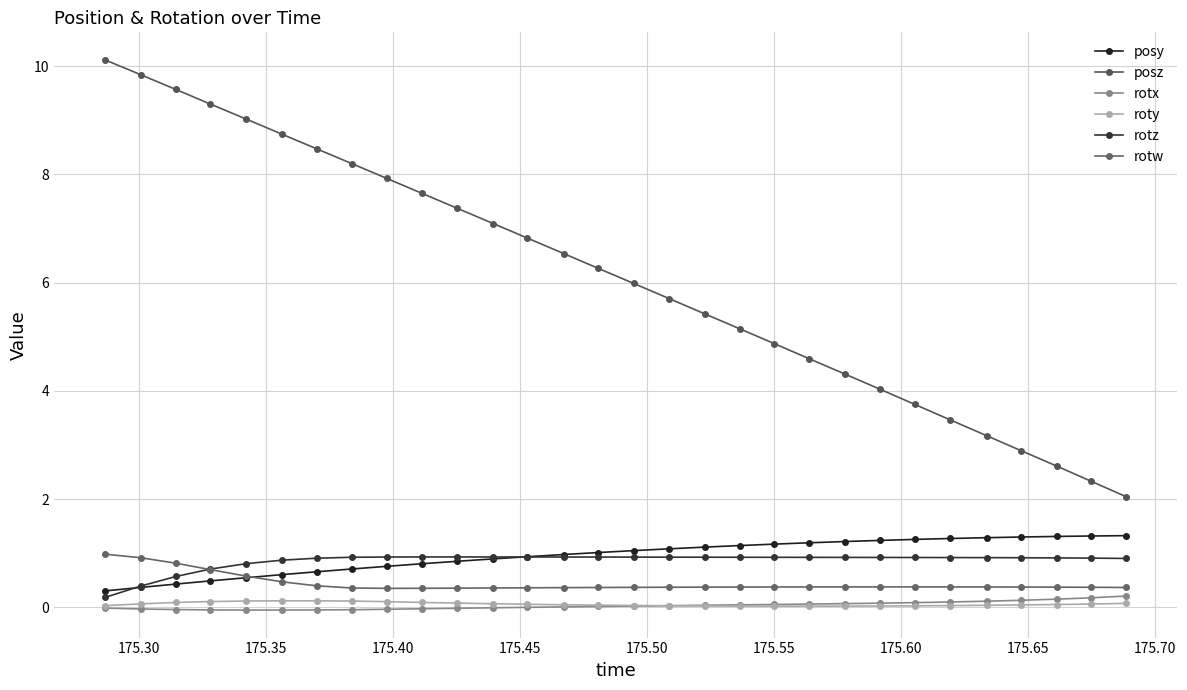

What are all the series names shown in the legend?

posy, posz, rotx, roty, rotz, rotw